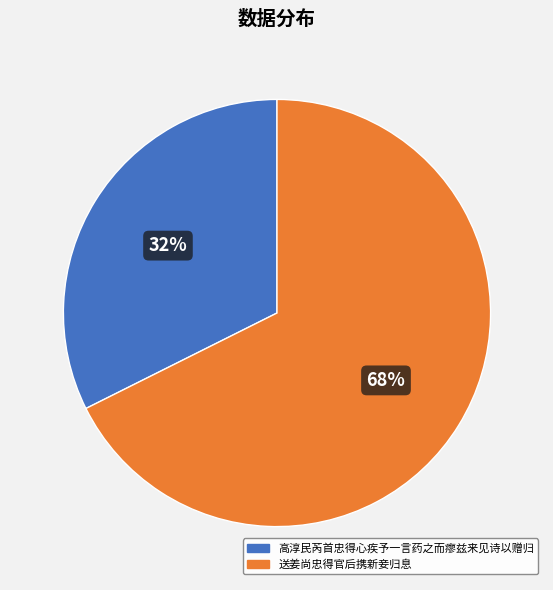

To the nearest percent, what is the average slice percentage?

50%